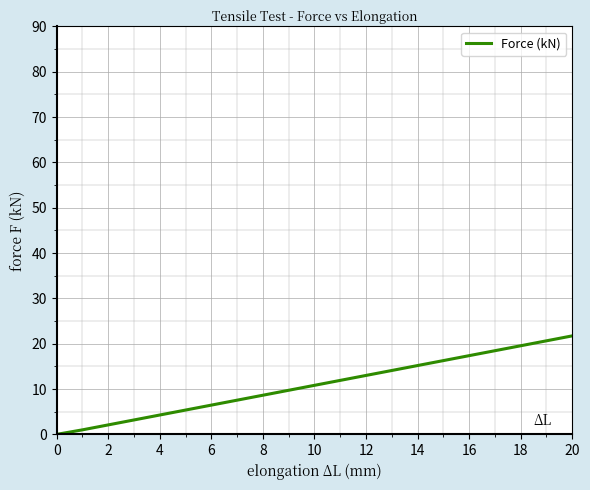

What is the difference between the maximum and minimum values?

25.0